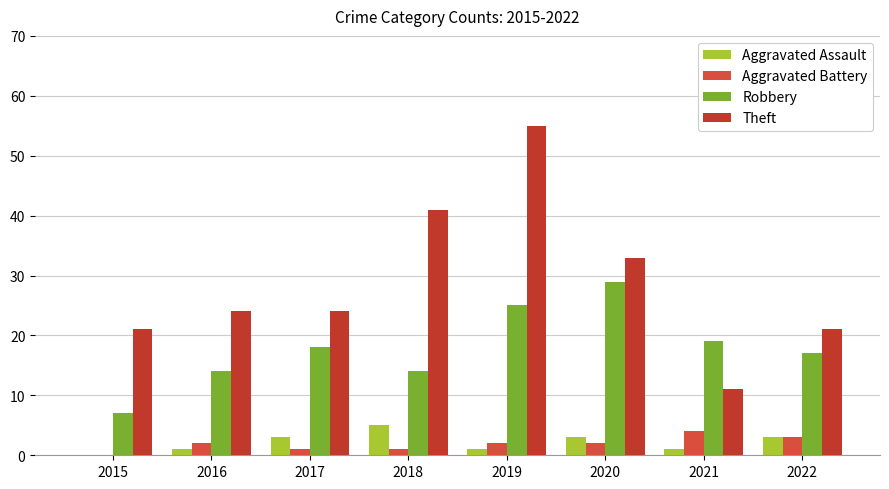

Are the bars horizontal?

No